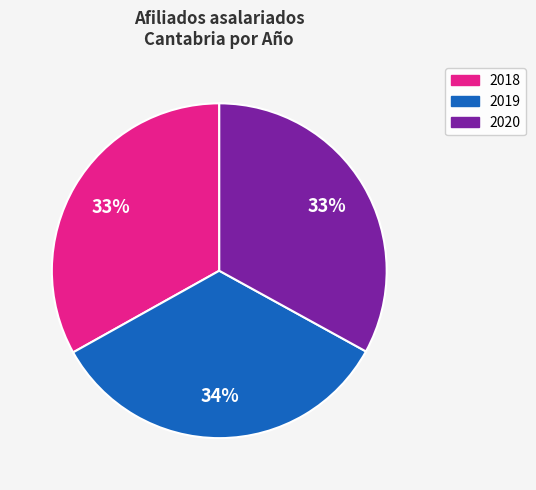

Which slice is the largest?

2019